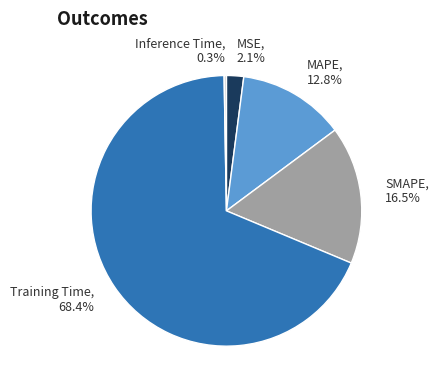

Is the sum of SMAPE and MSE greater than half?

No